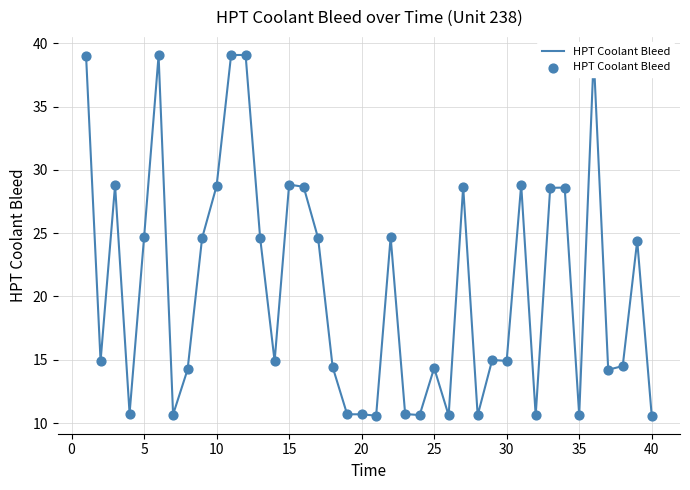

What is the smallest value displayed?

10.6